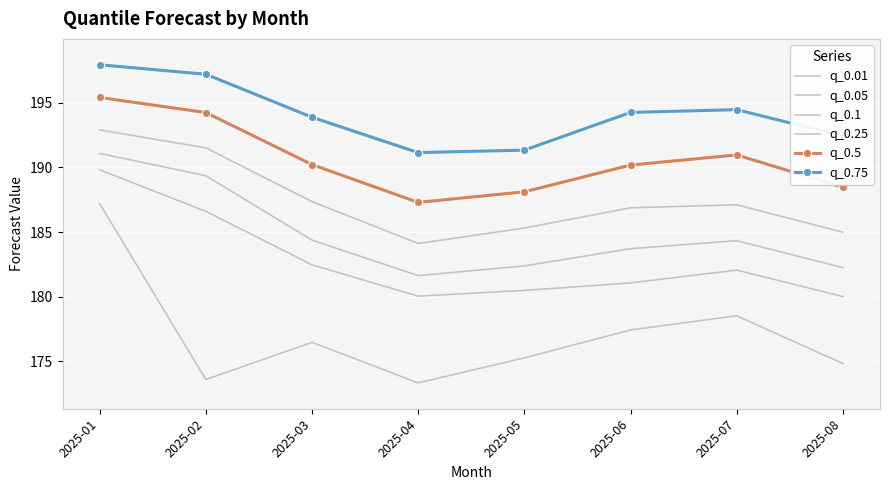

What is the value of the q_0.75 point at the 7th from the left?

194.5